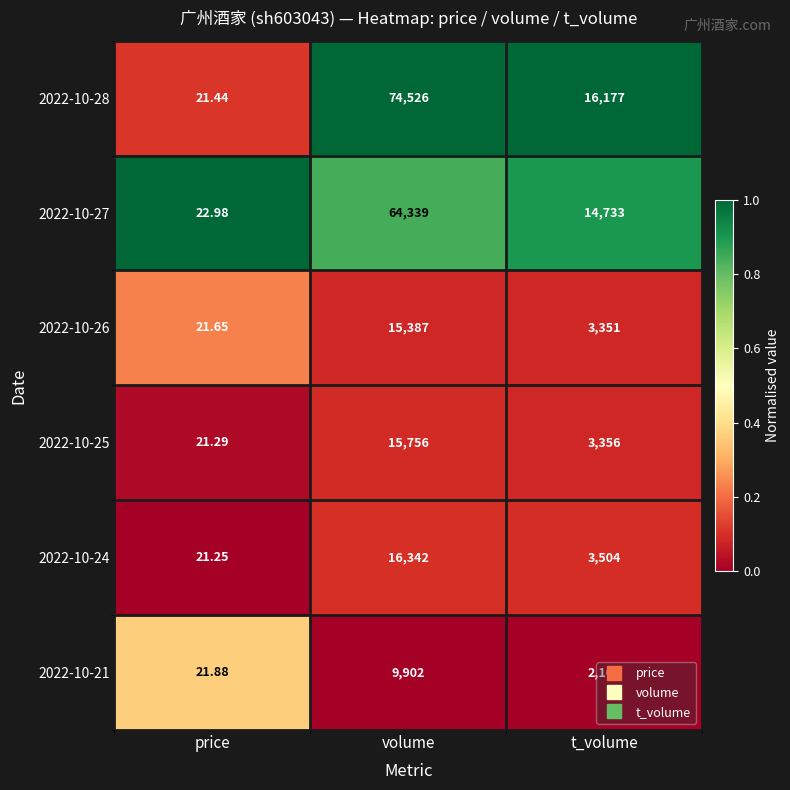

Between price and volume, which series saw the biggest shift?

2022-10-28